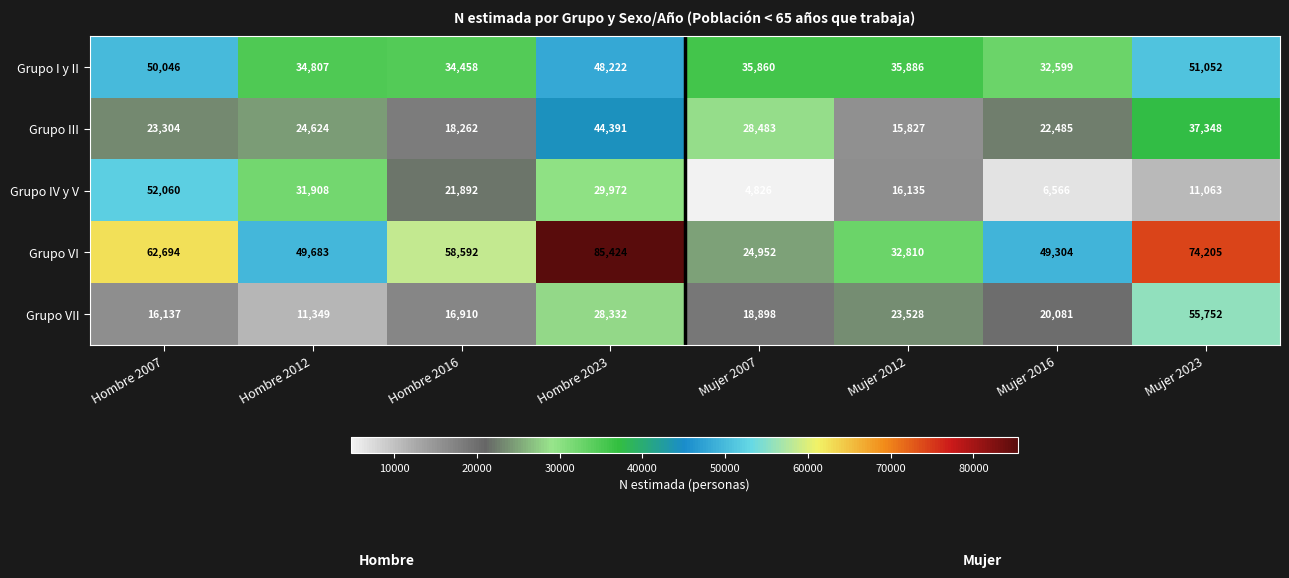

Where is Grupo III nearest to the value 30109?

Mujer 2007